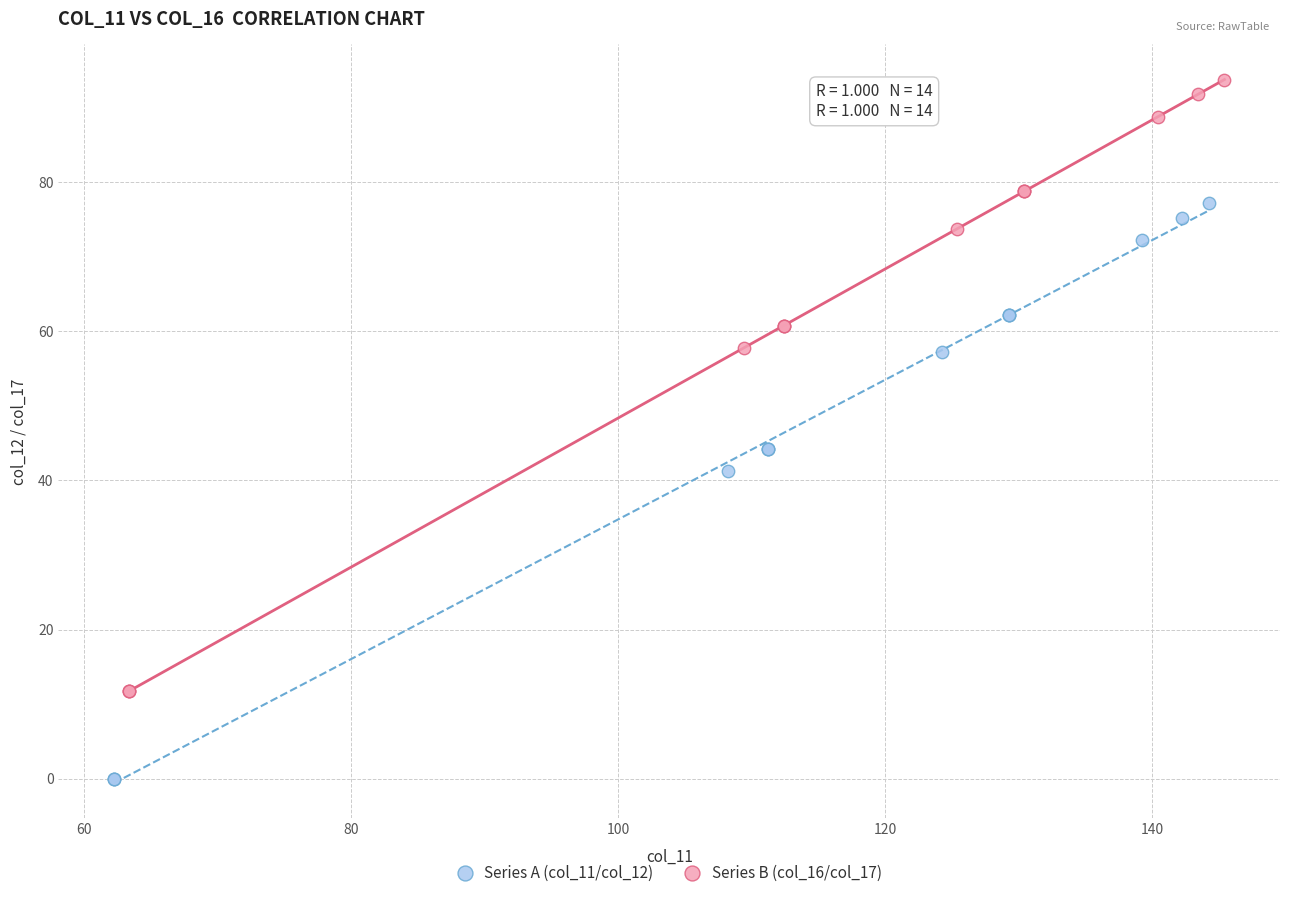

Which series has the widest spread of Y values?

Series B (col_16/col_17)